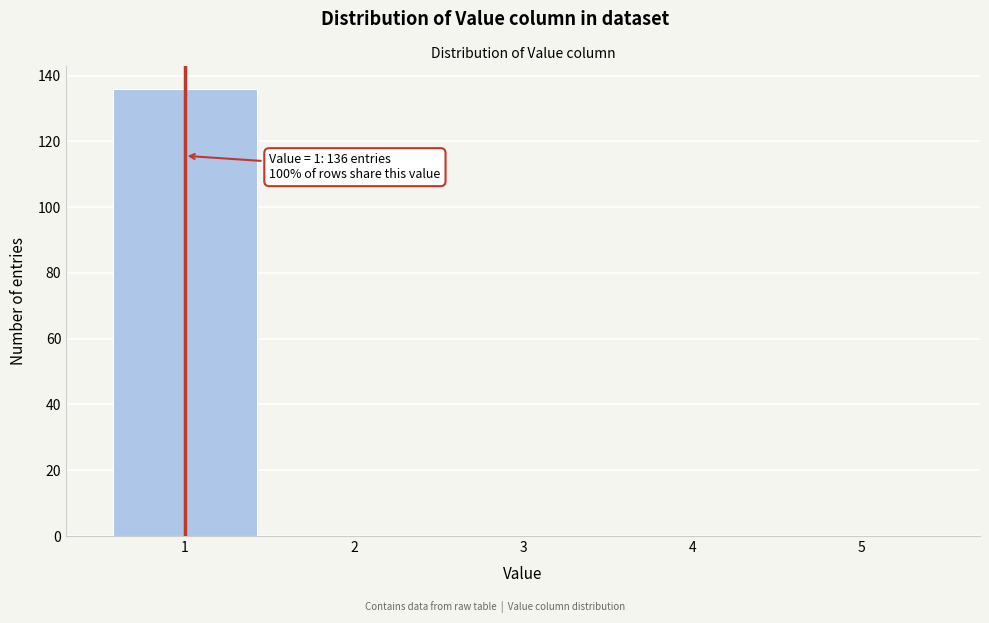

Which range on the x-axis has the tallest bar?

0.5 to 1.5